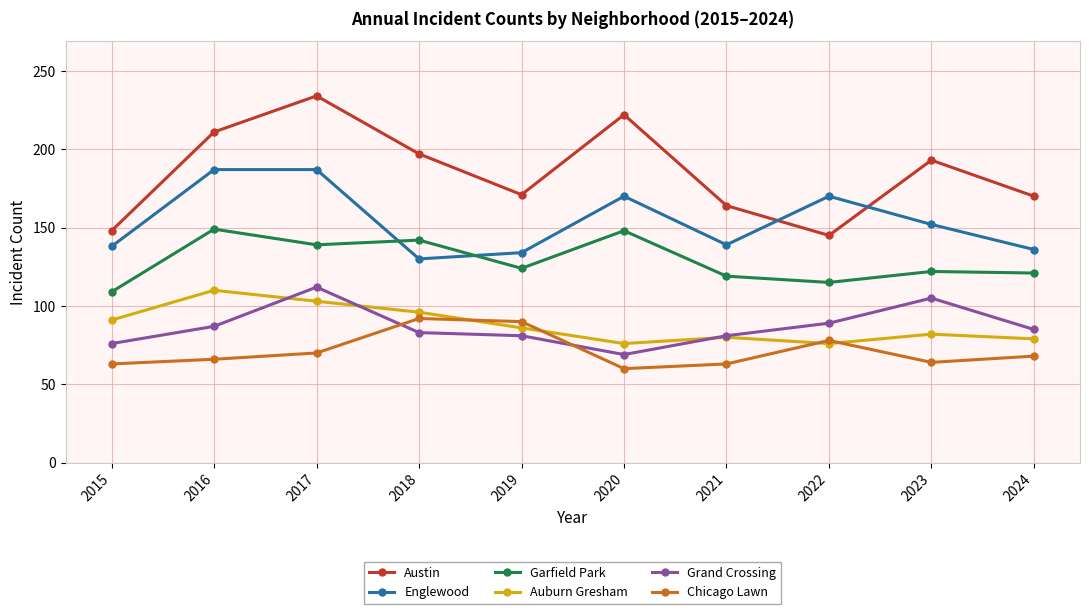

What is the minimum value for Garfield Park?

109